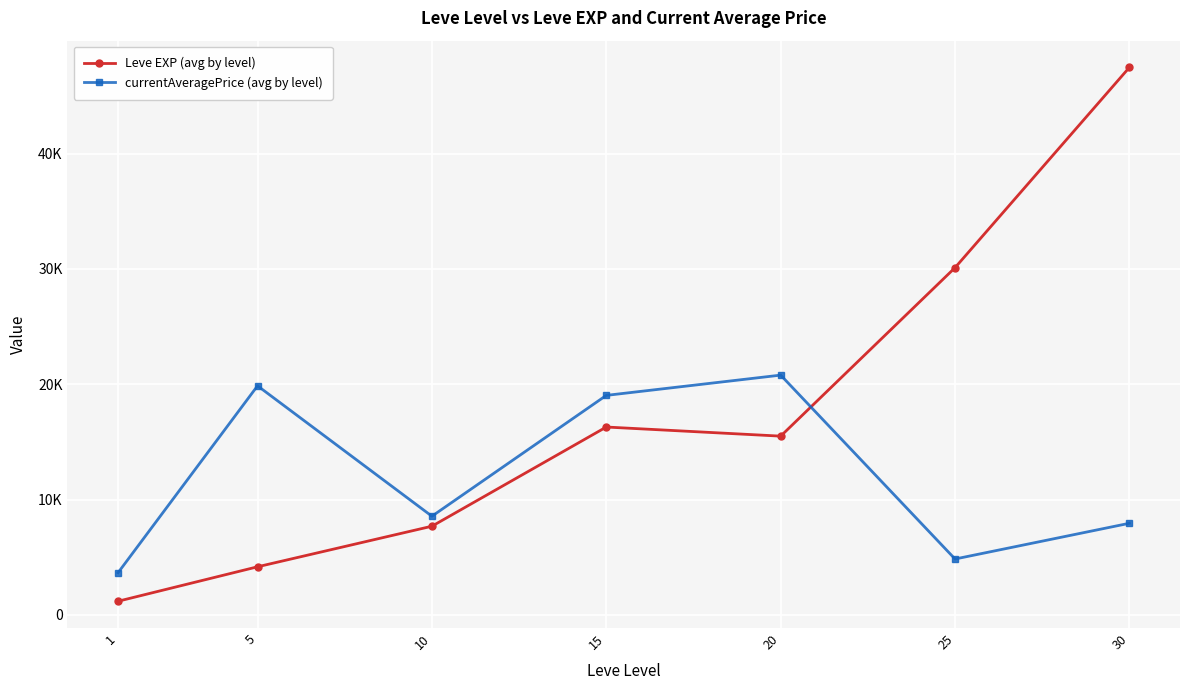

The value of currentAveragePrice (avg by level) at 10 is 8558.0. True or false?

True